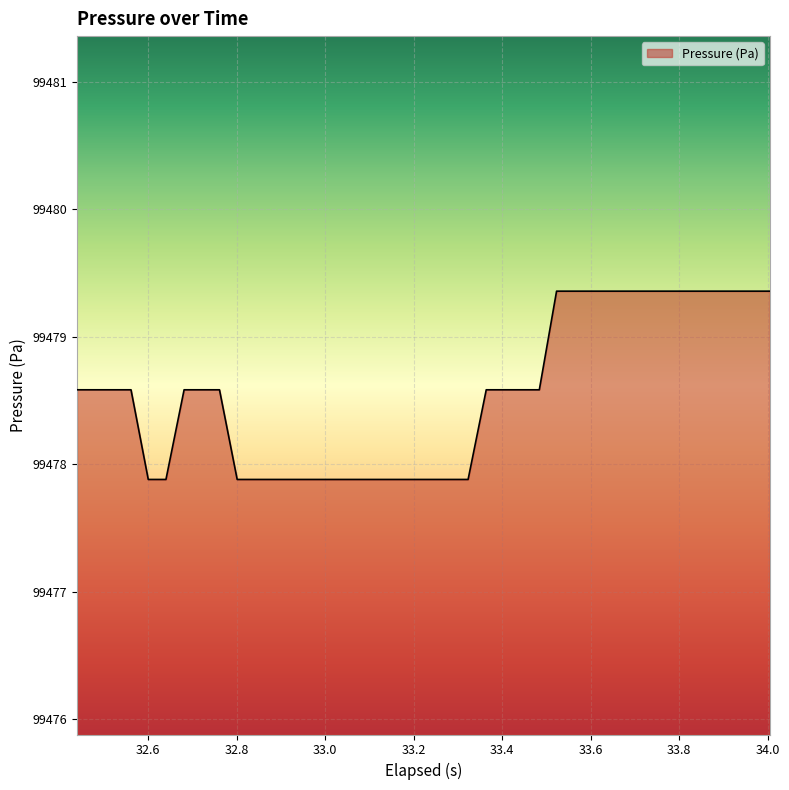

How many lines are shown in the chart?

1